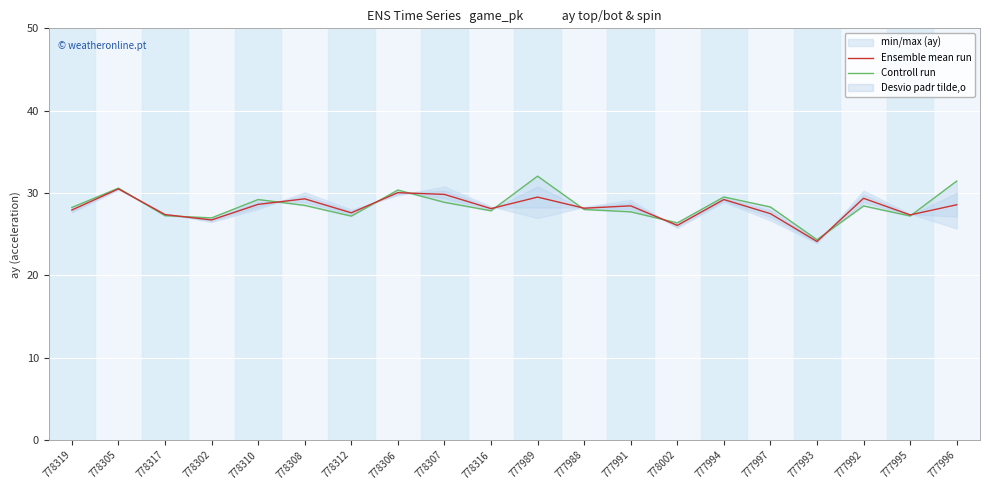

What is the maximum value for Ensemble mean run?

30.5